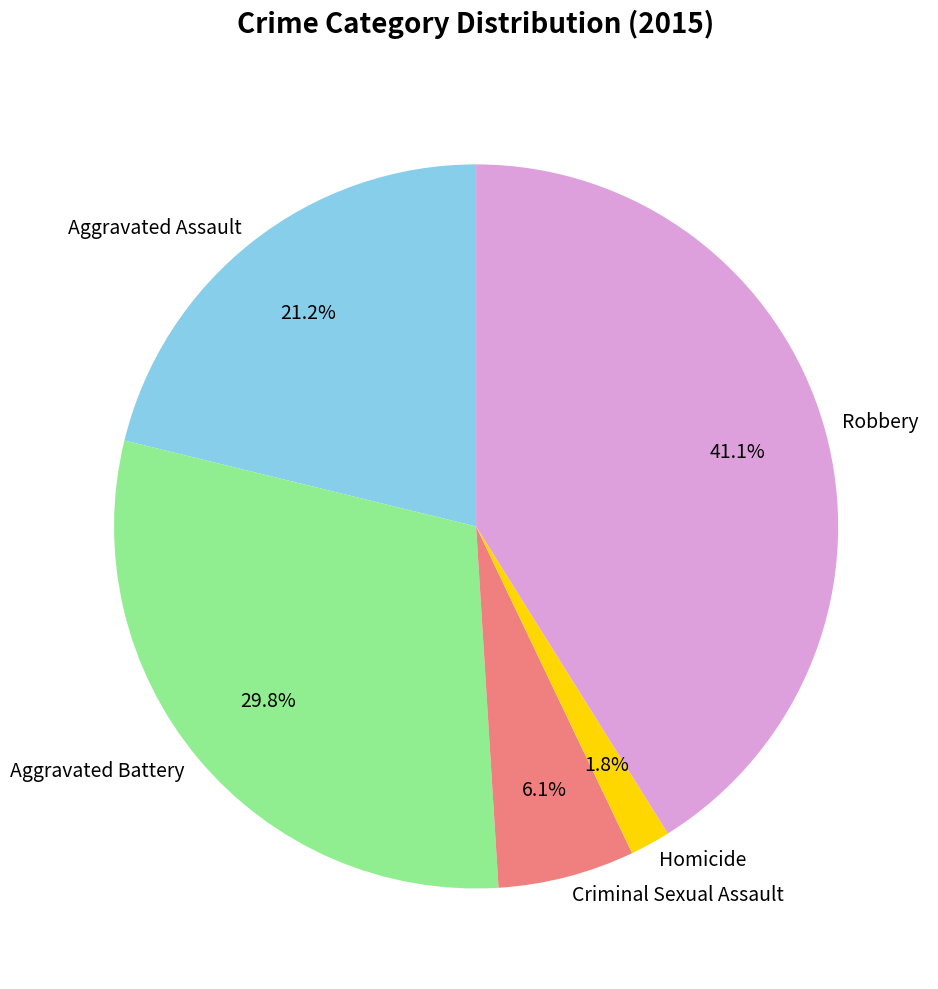

Count the number of slices in the pie.

5